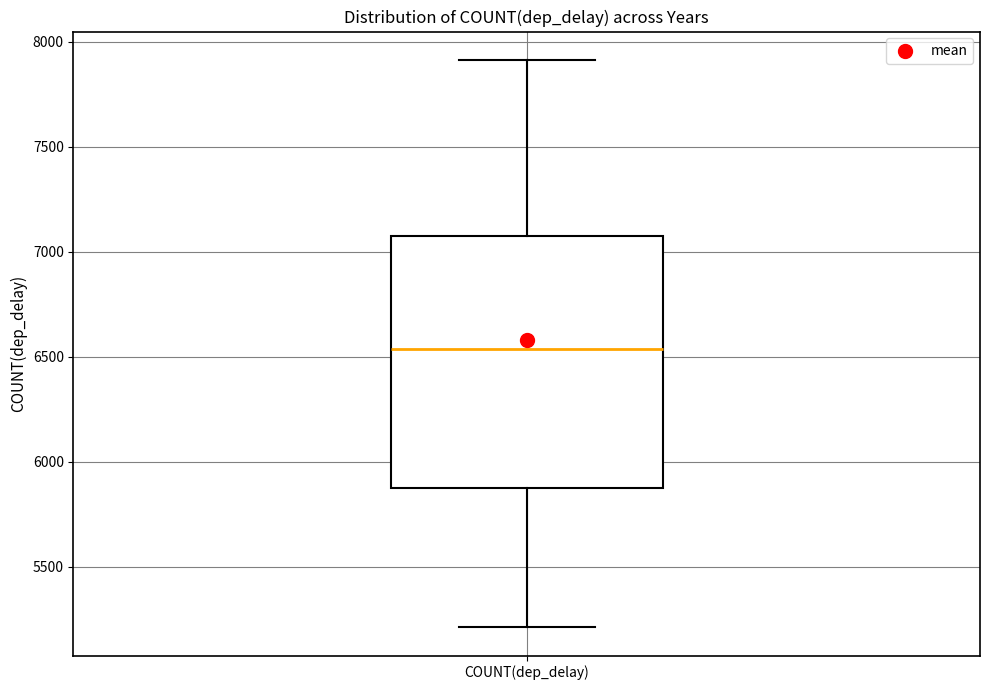

Transcribe this box plot: give where the median line is, the range the box spans, and where the two whiskers end, as read against the y-axis. The values are not printed on the chart, so give them approximately, as read against the axis.

median 6550, box 5900 to 7100, whiskers 5200 to 7900